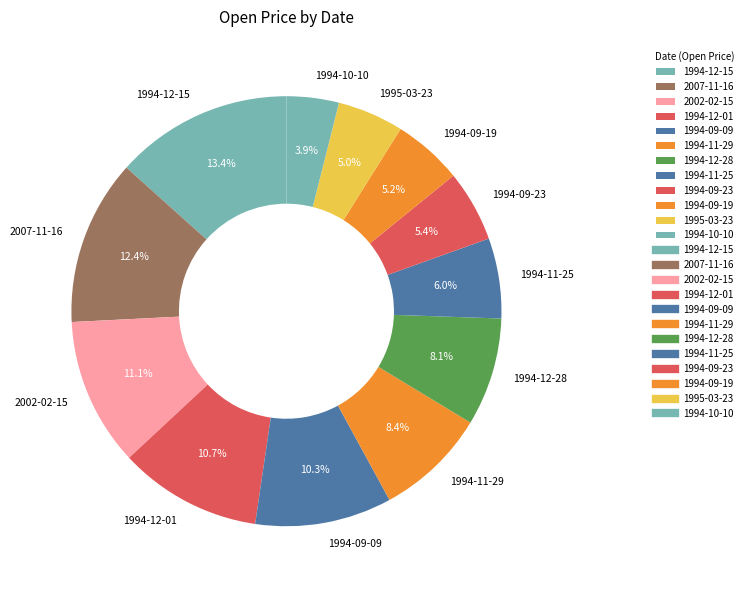

Is there any slice that represents more than half of the pie?

No